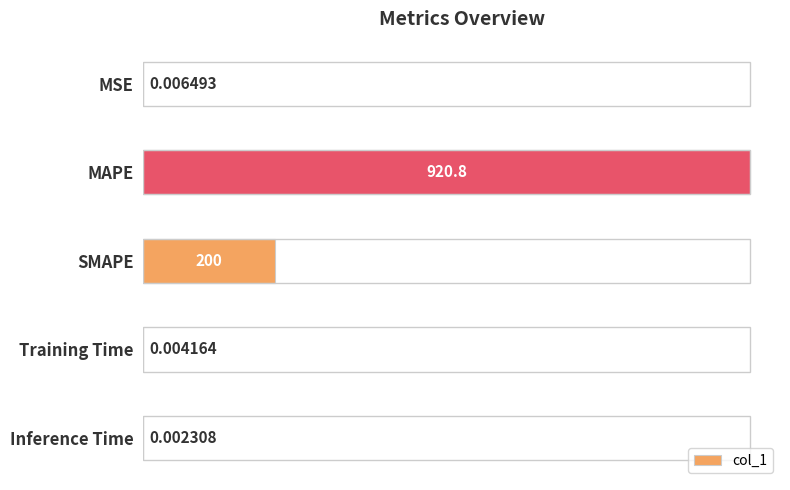

At which category does the chart reach its peak across all series?

MAPE